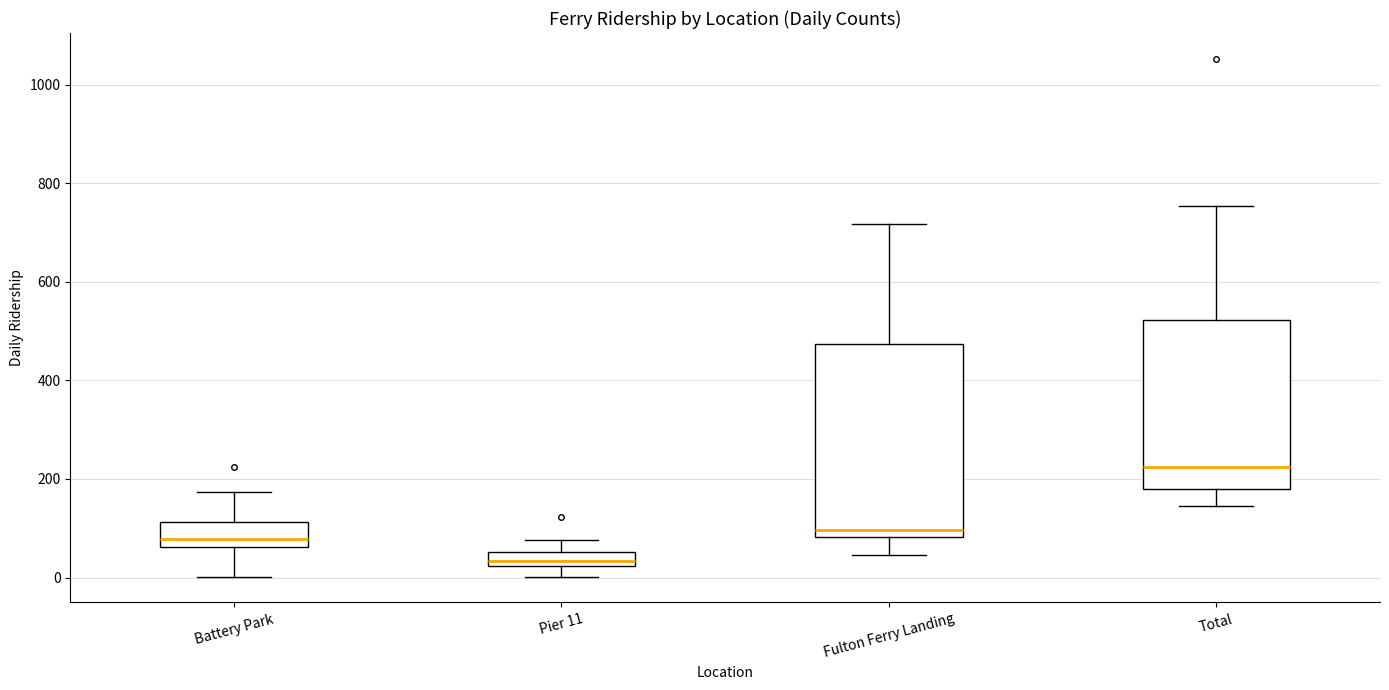

Which box has the lowest median line?

Pier 11